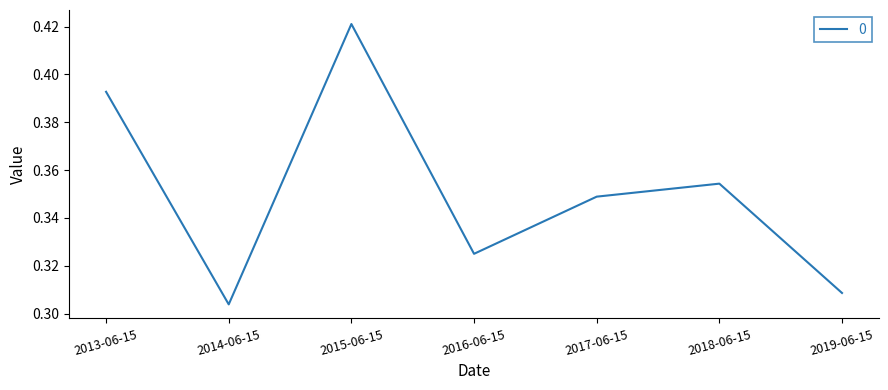

What position from the right is 2014-06-15?

6